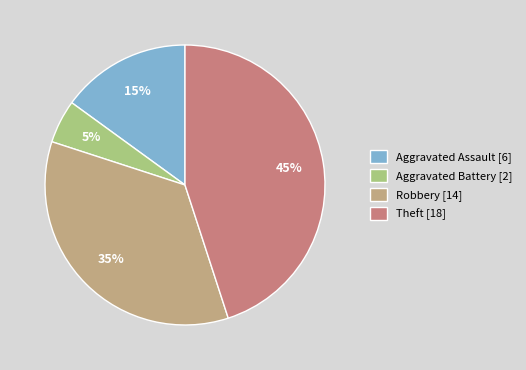

What is the largest slice in the pie chart?

Theft